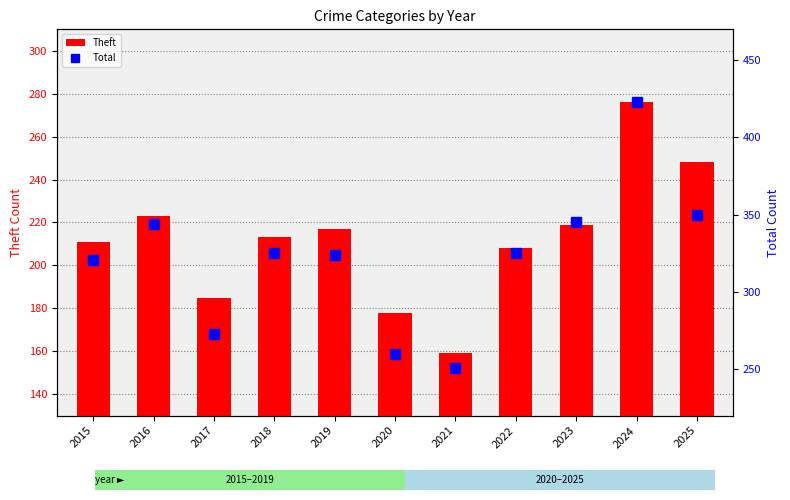

What is the average value of the Theft series?

212